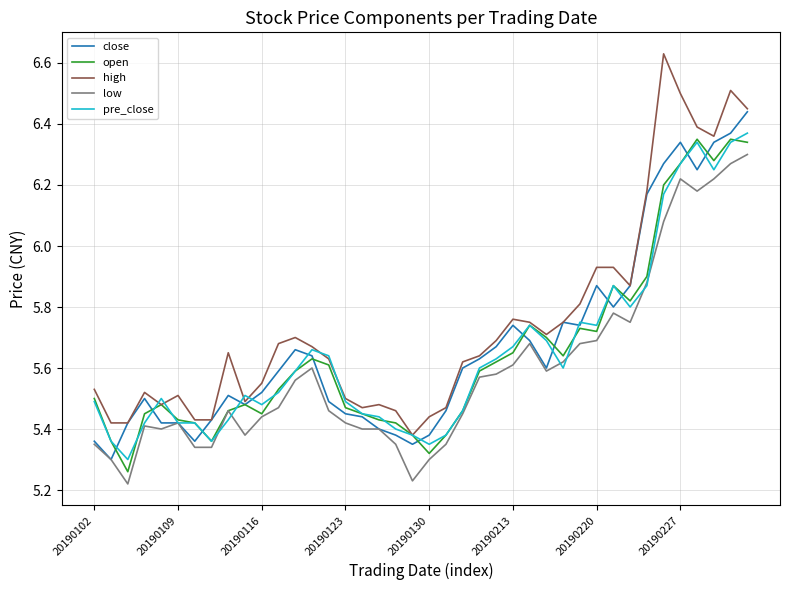

True or false: high and low intersect in this chart.

False